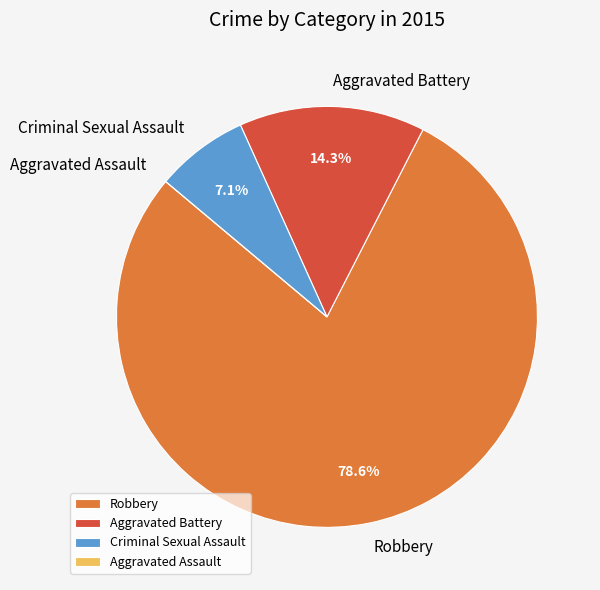

To the nearest percent, what is the difference between the Aggravated Battery and Robbery slice percentages?

64%